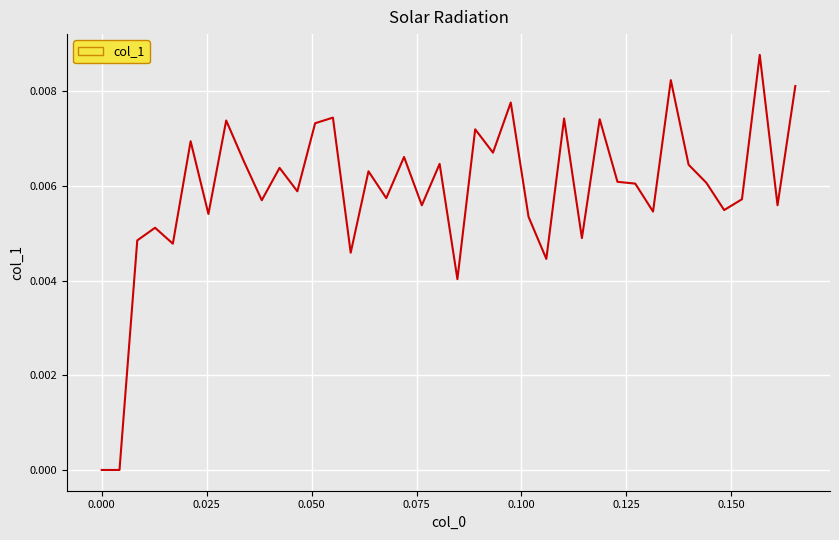

Is this an area chart (filled region under the line)?

No